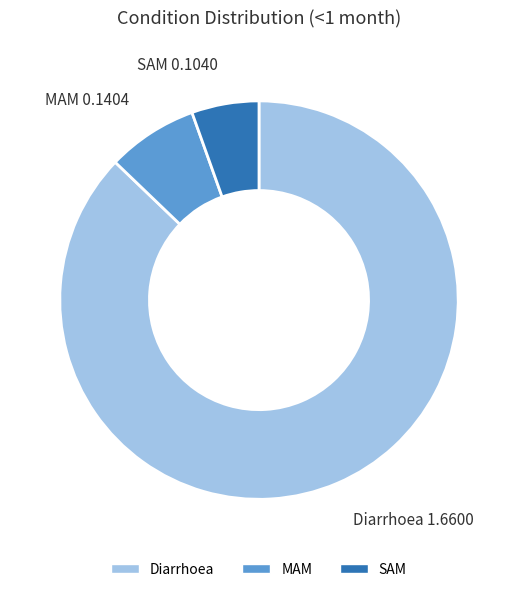

The MAM slice represents 7% of the pie. True or false?

True